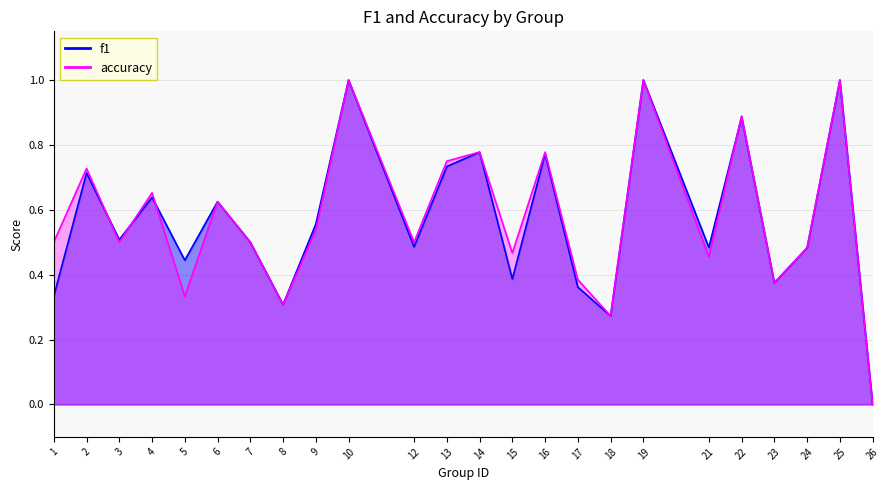

What is the difference between the maximum and minimum values in the f1 series?

1.0